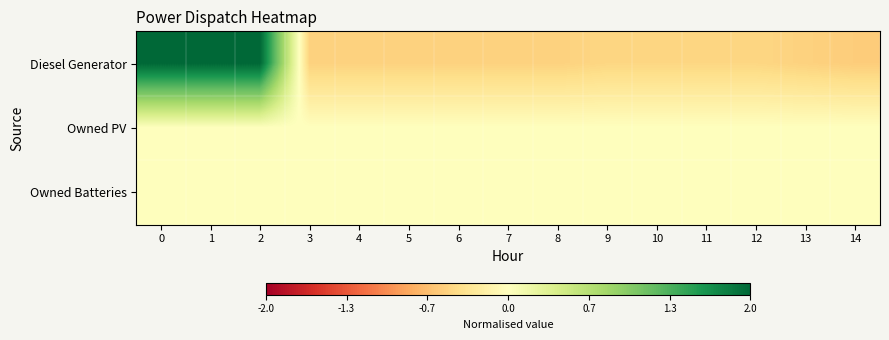

At 10, list the series in order from largest to smallest.

Owned PV, Owned Batteries, Diesel Generator